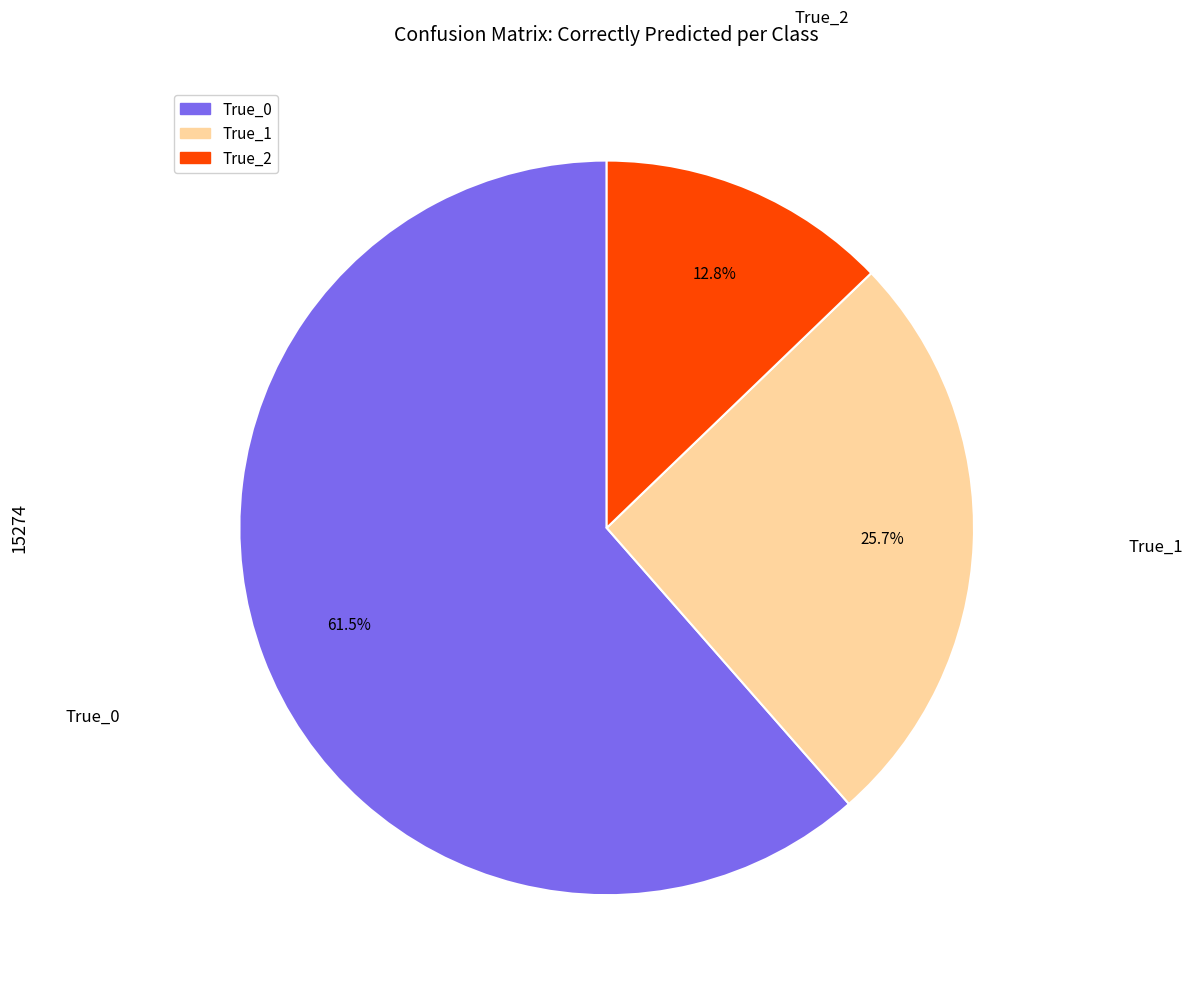

Rank the categories by value from highest to lowest.

True_0, True_1, True_2